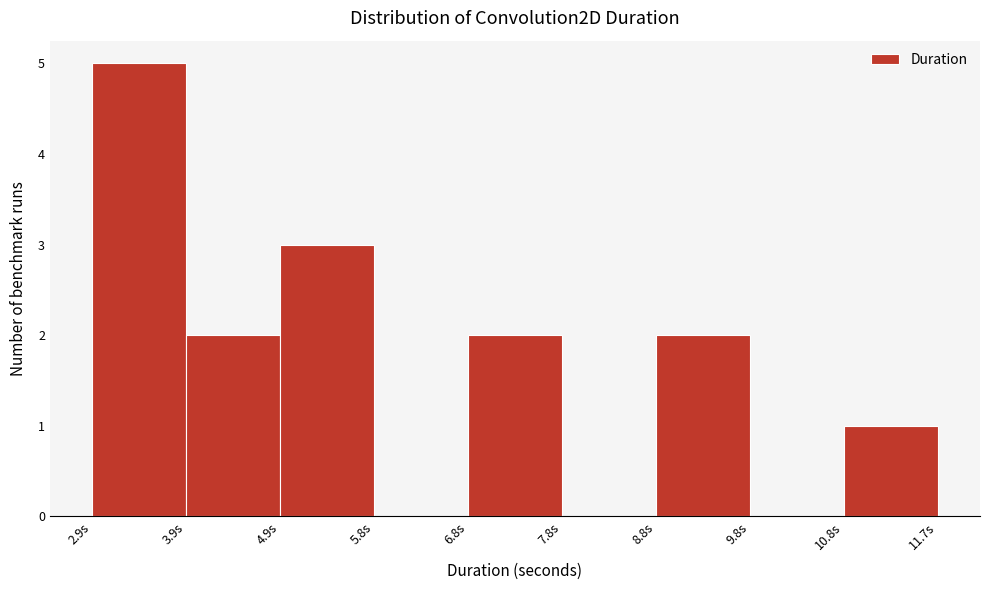

Which range on the x-axis has the tallest bar?

2.9 to 3.9